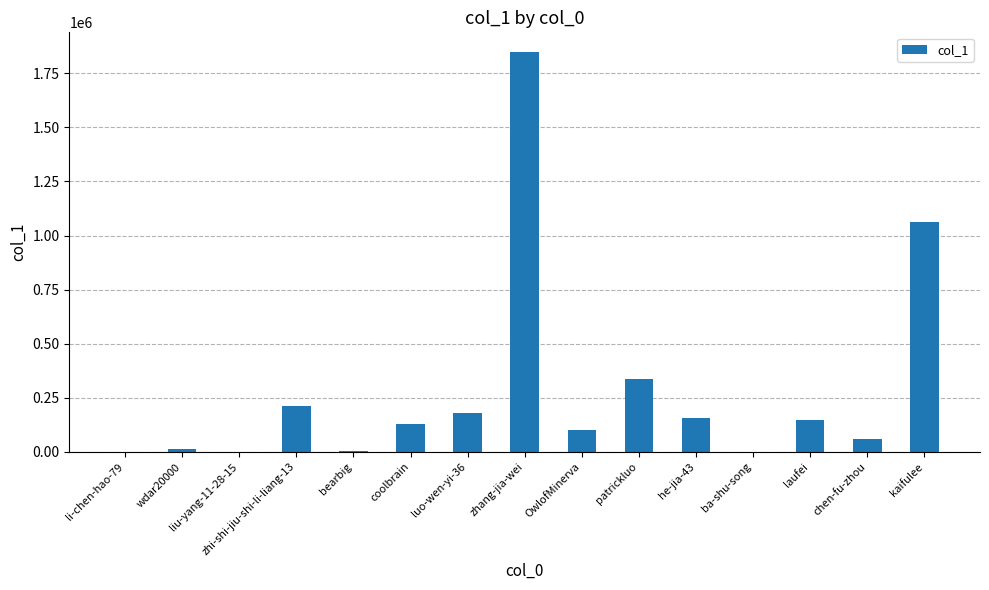

What is the difference between the values at OwlofMinerva and wdar20000?

87631